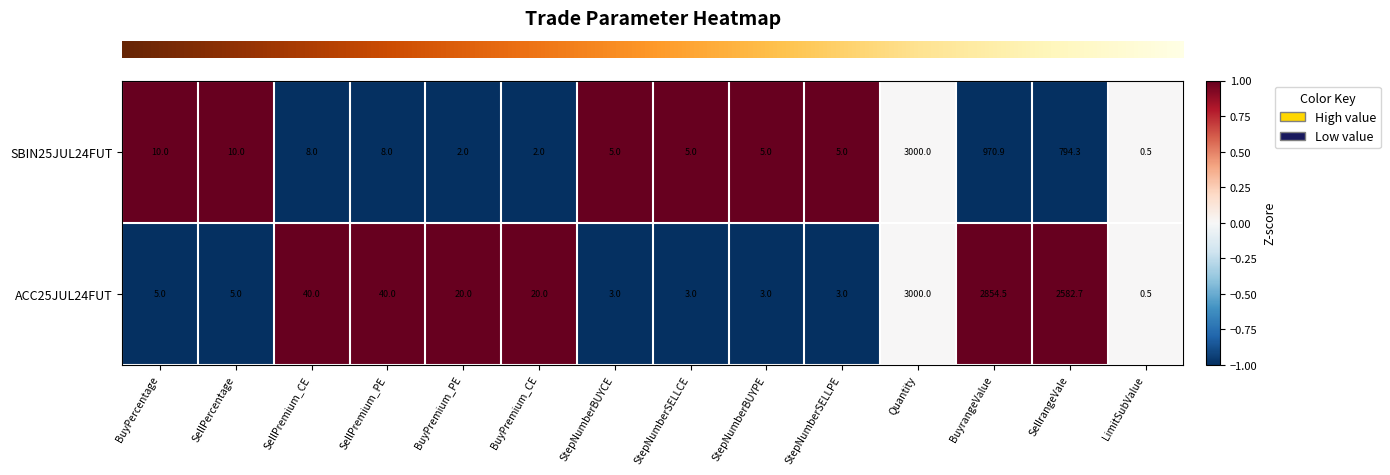

True or false: ACC25JUL24FUT has a value of 0.5 at LimitSubValue.

True